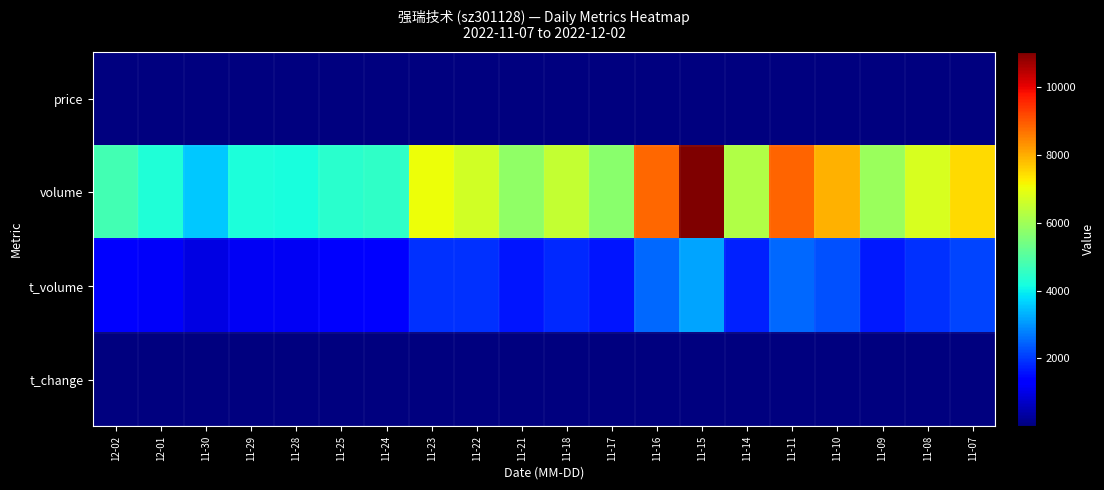

What is the total value across all series at 11-18?

8380.5